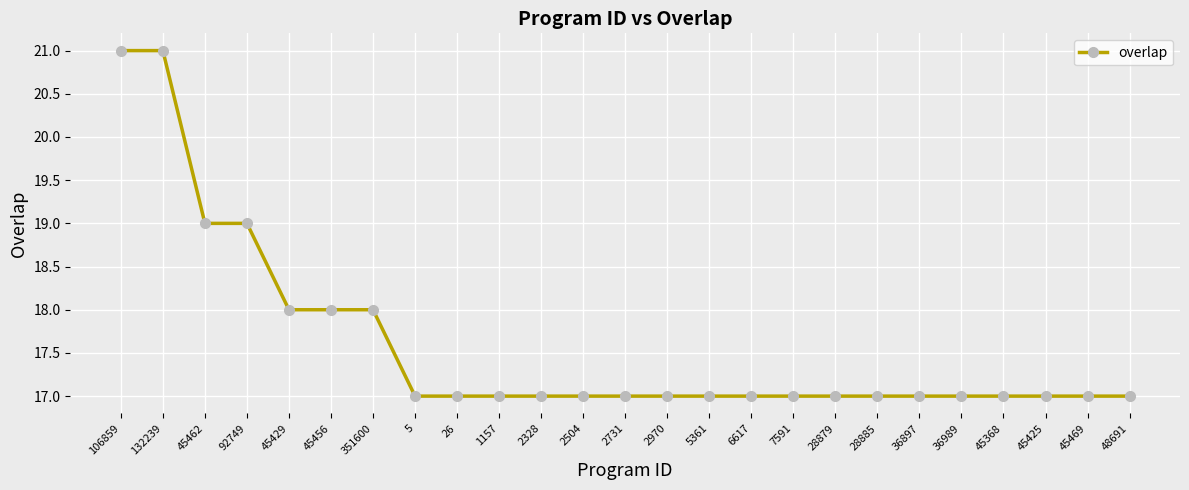

Approximately how many times larger is the value at 132239 compared to 5361?

1.2